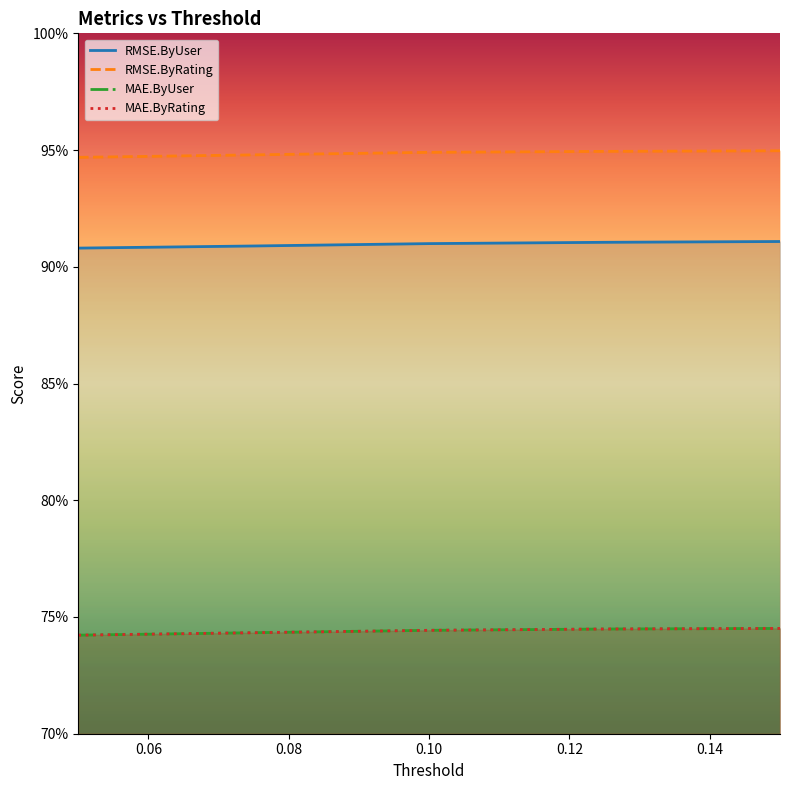

What is the lowest value of the MAE.ByRating series?

0.7